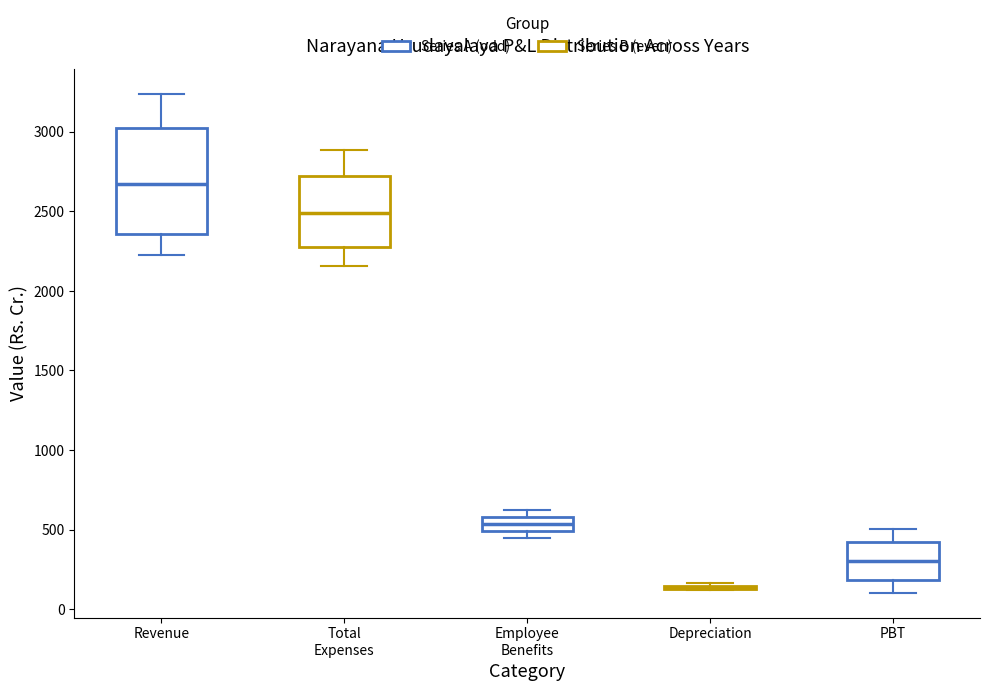

Reading left to right, read every box against the y-axis: the position of its median line, the range the box covers, and the ends of its whiskers. The values are not printed on the chart, so give them approximately, as read against the axis.

Revenue: median 2650, box 2350 to 3000, whiskers 2250 to 3250
Total Expenses: median 2500, box 2250 to 2750, whiskers 2150 to 2900
Employee Benefits: median 550, box 500 to 600, whiskers 450 to 600 (just above the box's upper edge)
Depreciation: box collapsed to a line at 150, whiskers 100 to 150
PBT: median 300, box 200 to 400, whiskers 100 to 500